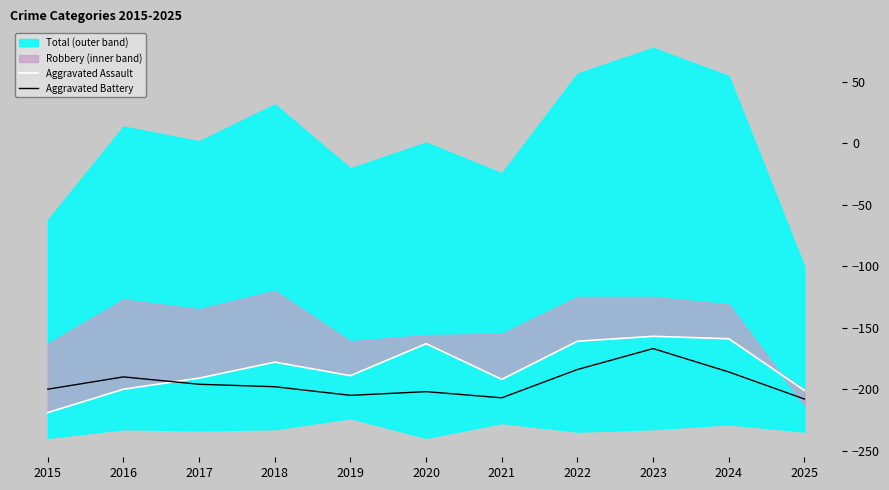

True or false: Aggravated Assault has more than 2 points higher than both neighbors.

True